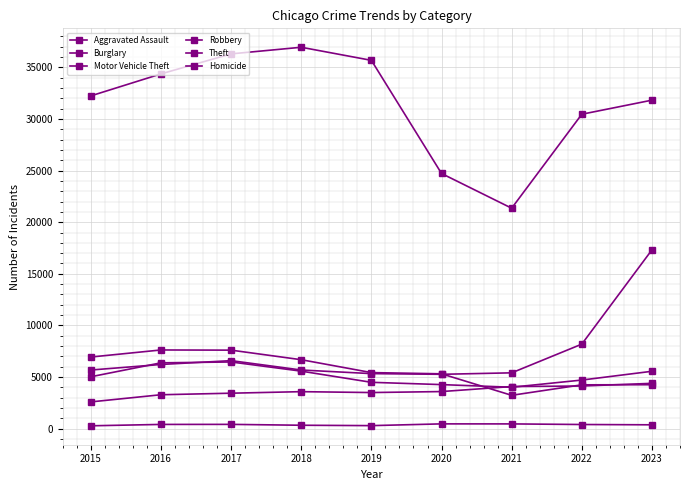

Reading left to right, list all the values displayed in this chart.

Aggravated Assault: 2015=2591	2016=3284	2017=3434	2018=3583	2019=3497	2020=3592	2021=4079	2022=4129	2023=4390
Burglary: 2015=6938	2016=7622	2017=7605	2018=6678	2019=5430	2020=5312	2021=3229	2022=4245	2023=4255
Motor Vehicle Theft: 2015=5680	2016=6217	2017=6588	2018=5680	2019=5331	2020=5264	2021=5407	2022=8187	2023=17320
Robbery: 2015=5027	2016=6376	2017=6459	2018=5570	2019=4488	2020=4267	2021=4011	2022=4707	2023=5557
Theft: 2015=32238	2016=34367	2017=36308	2018=36948	2019=35680	2020=24719	2021=21356	2022=30459	2023=31823
Homicide: 2015=276	2016=409	2017=414	2018=329	2019=292	2020=462	2021=459	2022=401	2023=372